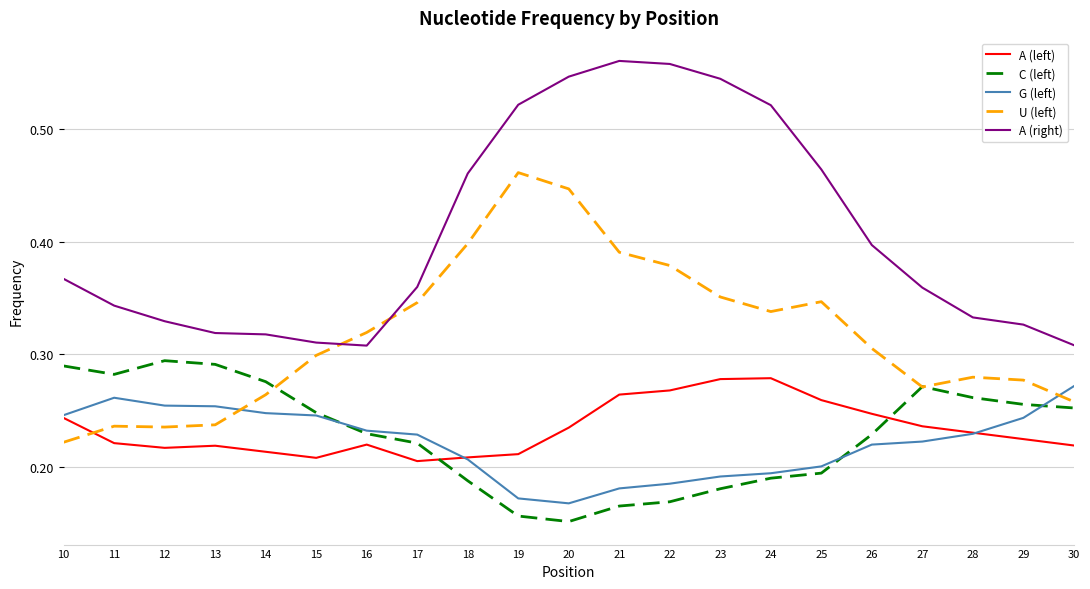

The U (left) series shows 0.6 at 20. True or false?

False